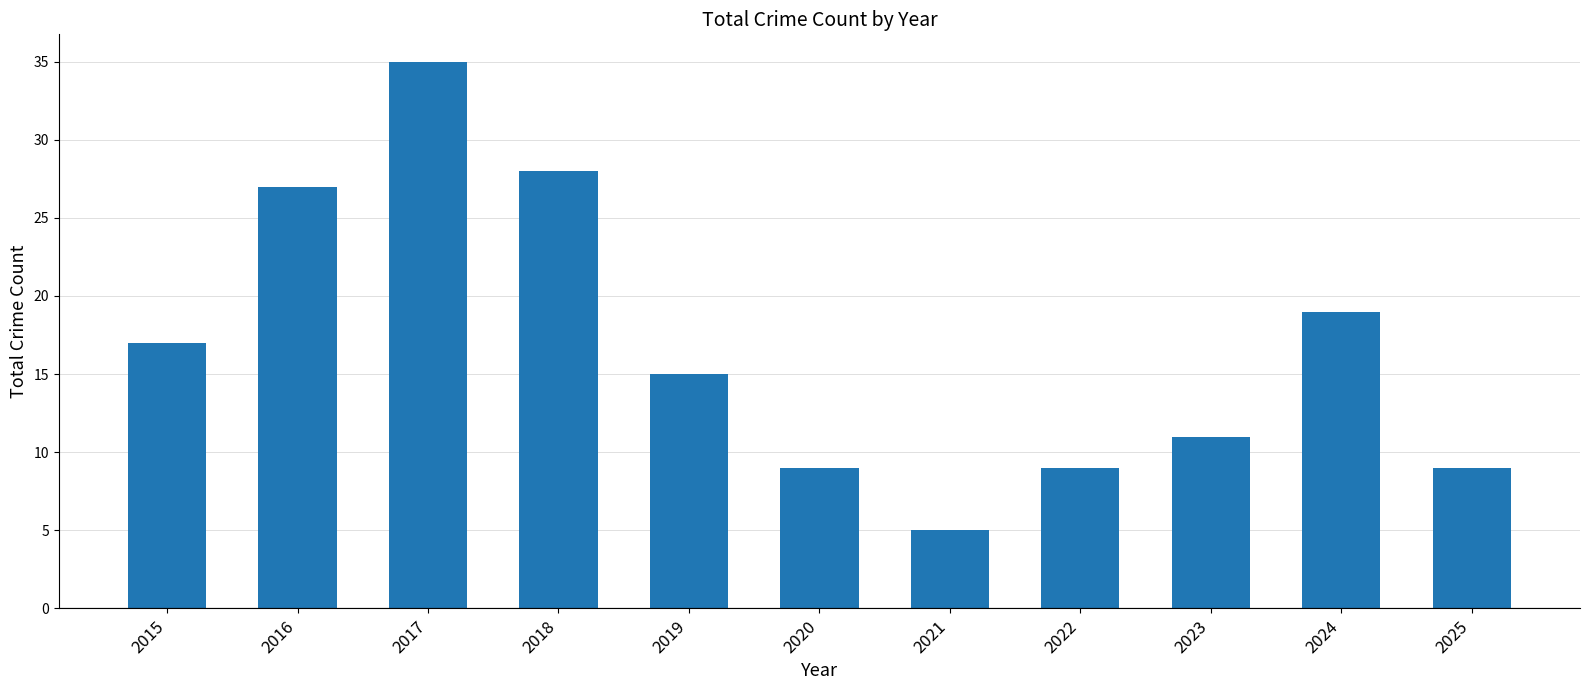

At which label is the value closest to 20?

2024